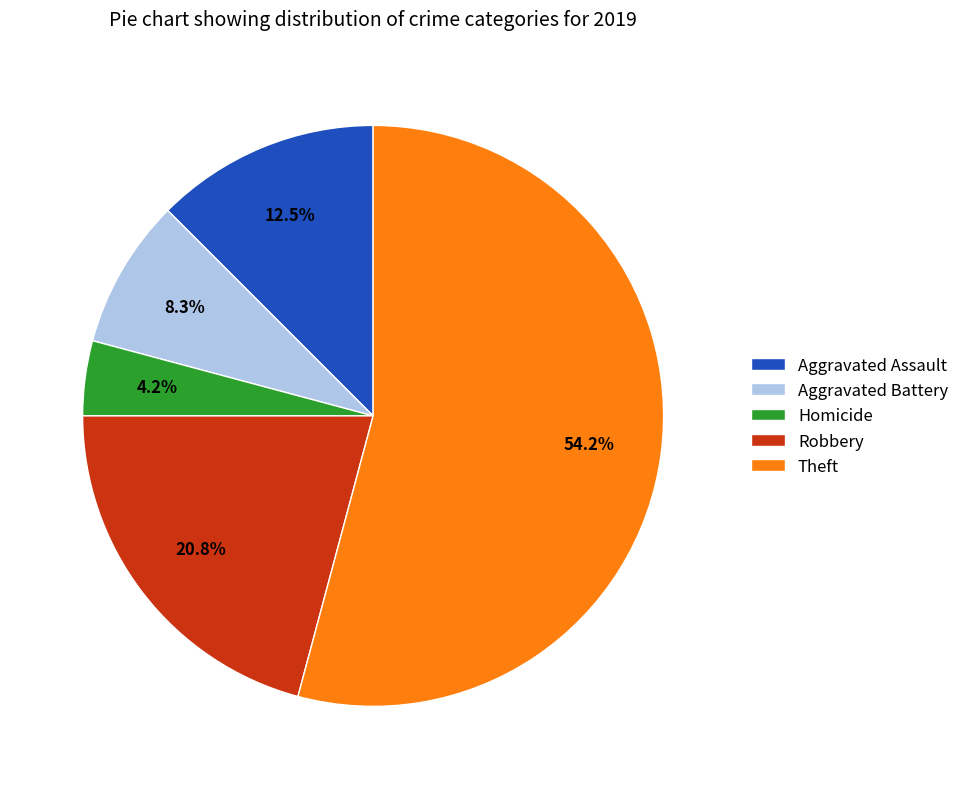

Which category has the biggest portion of the pie?

Theft